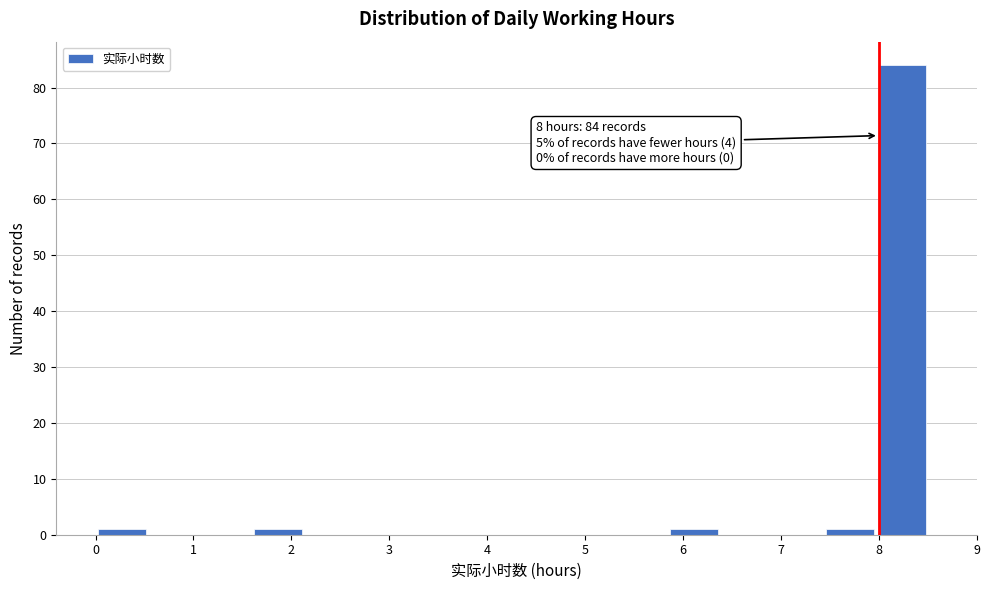

Over which range of the x-axis is the bar tallest?

8.0 to 8.5